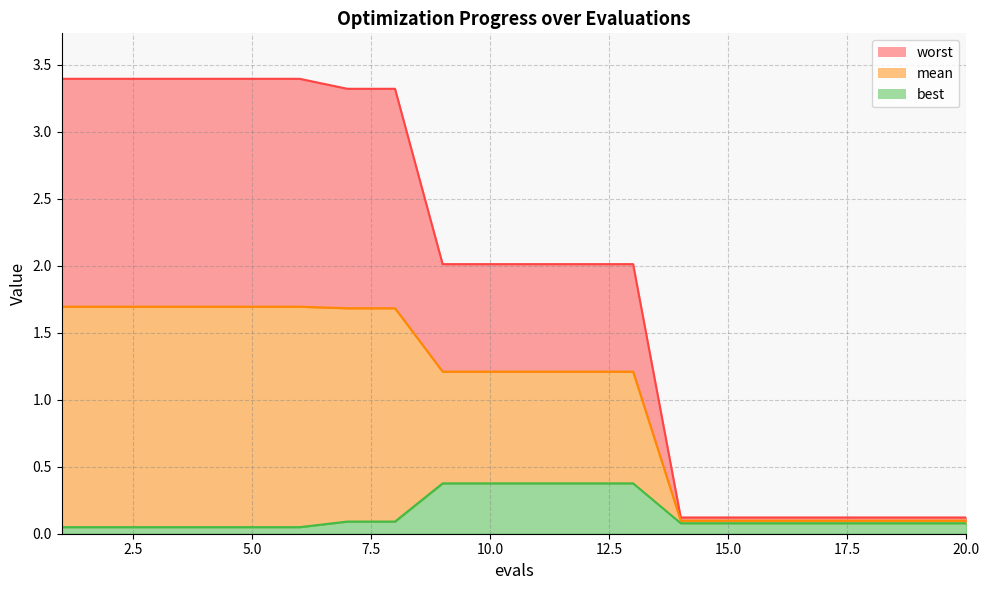

Reading left to right, transcribe all the data shown in this chart.

mean: 1.7	1.7	1.7	1.7	1.7	1.7	1.7	1.7	1.2	1.2	1.2	1.2	1.2	0.1	0.1	0.1	0.1	0.1	0.1	0.1
best: 0.0	0.0	0.0	0.0	0.0	0.0	0.1	0.1	0.4	0.4	0.4	0.4	0.4	0.1	0.1	0.1	0.1	0.1	0.1	0.1
worst: 3.4	3.4	3.4	3.4	3.4	3.4	3.3	3.3	2.0	2.0	2.0	2.0	2.0	0.1	0.1	0.1	0.1	0.1	0.1	0.1